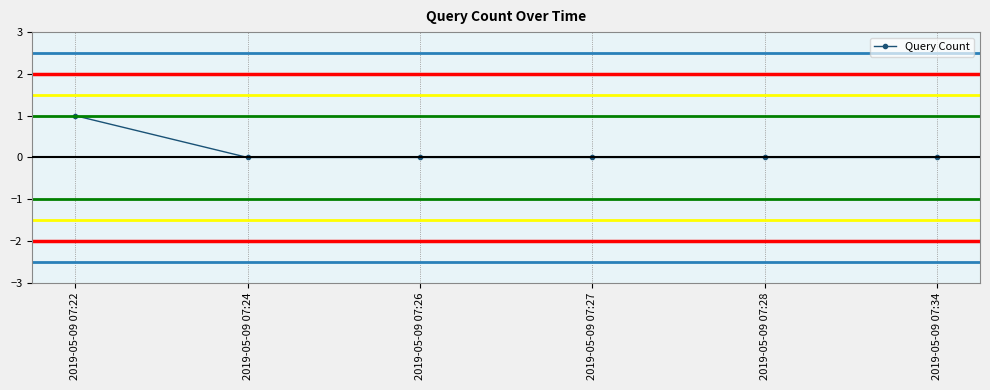

At which category does the chart reach its peak across all series?

2019-05-09 07:22